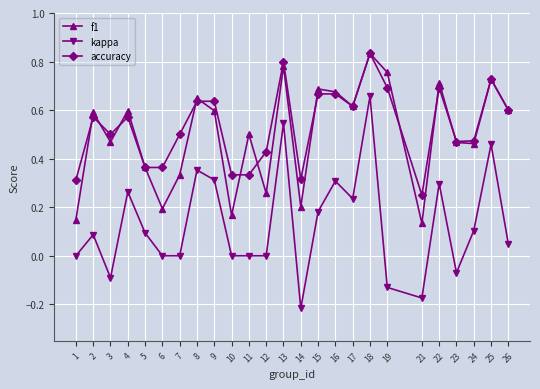

At which label does f1 reach its peak?

18